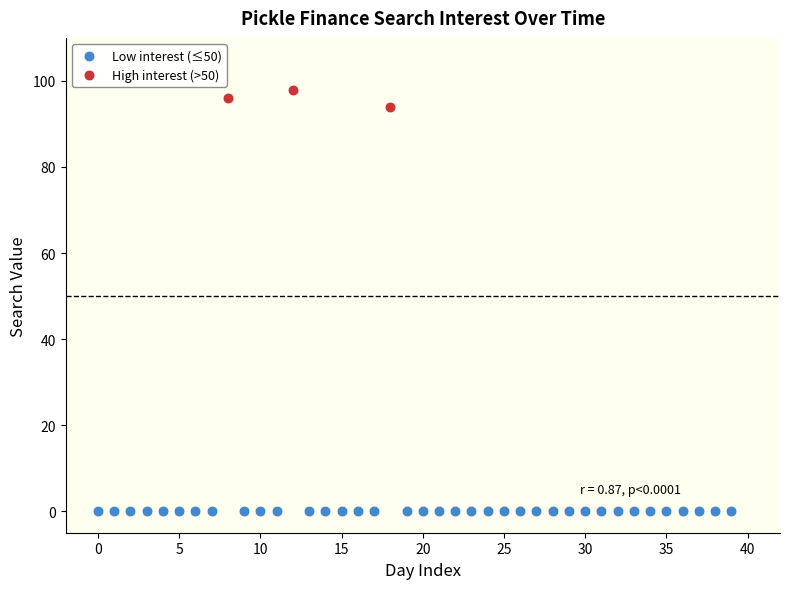

Which series contains the highest Y value?

High interest (>50)